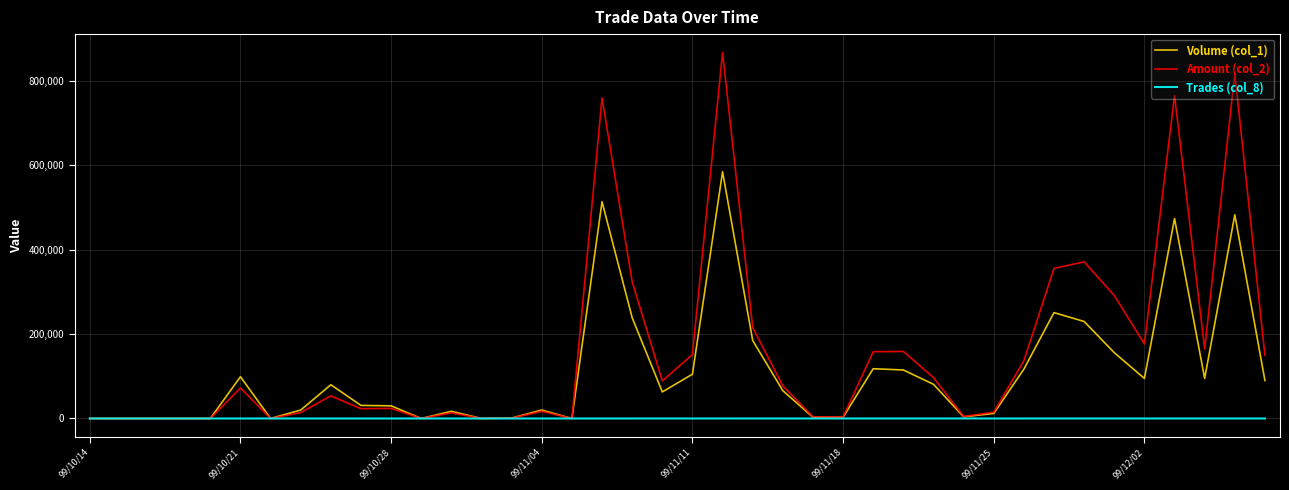

Which series has the widest spread of values?

Amount (col_2)